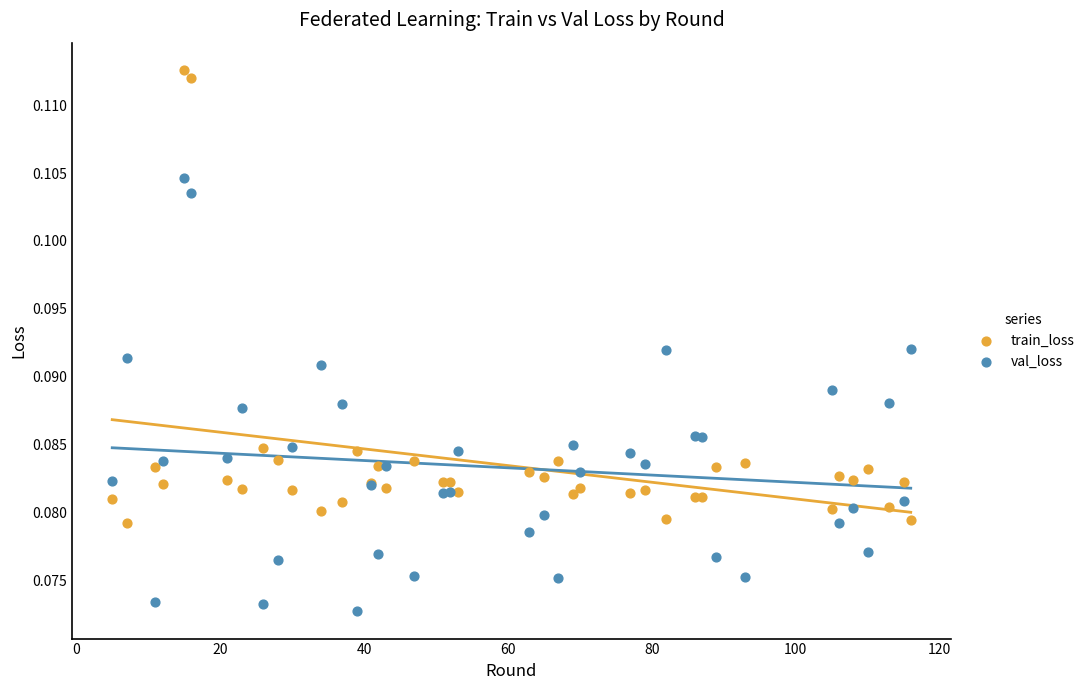

Which series has the widest spread of Y values?

train_loss